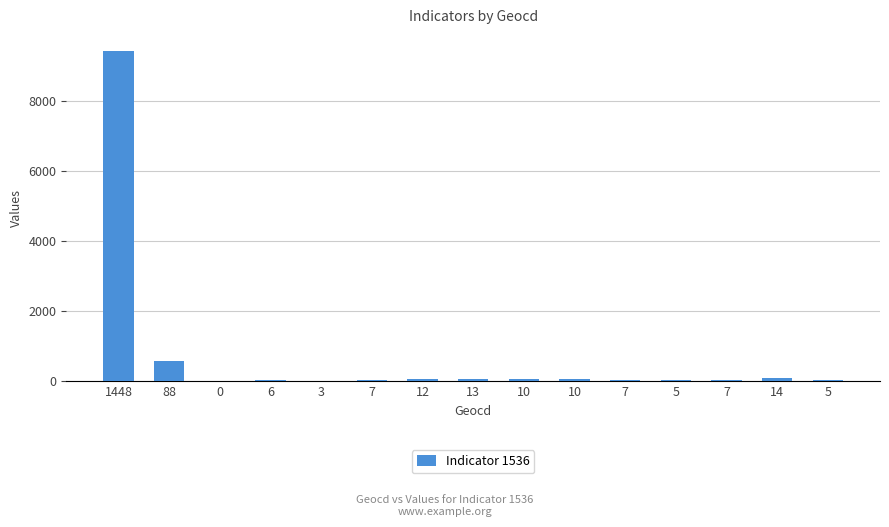

Is it true that the value at 1448 is 9427?

True